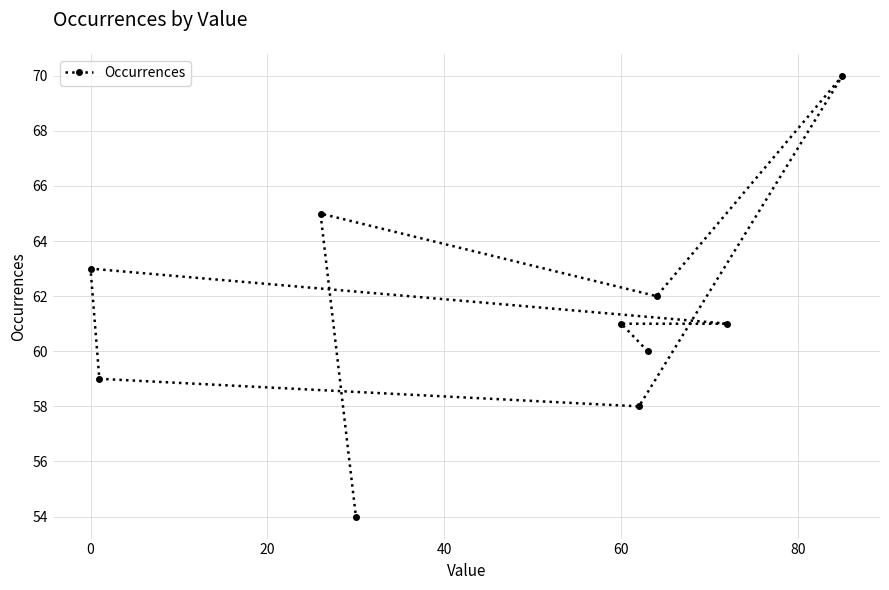

What is the smallest value displayed?

54